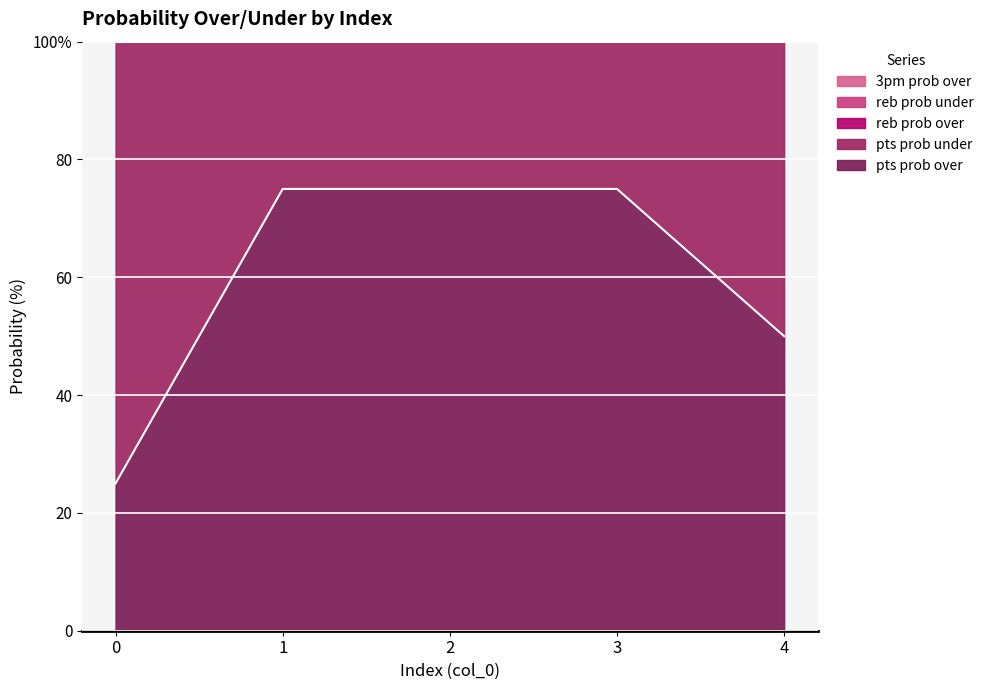

What is the smallest value displayed?

25